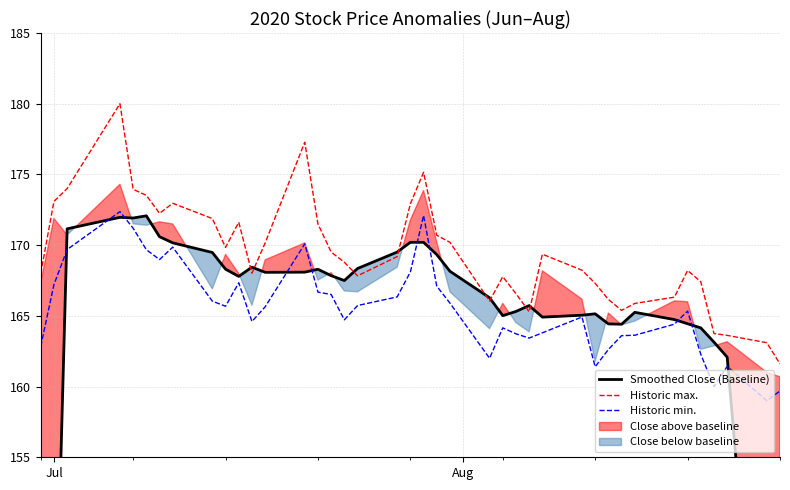

True or false: Historic max. and Historic min. intersect in this chart.

False